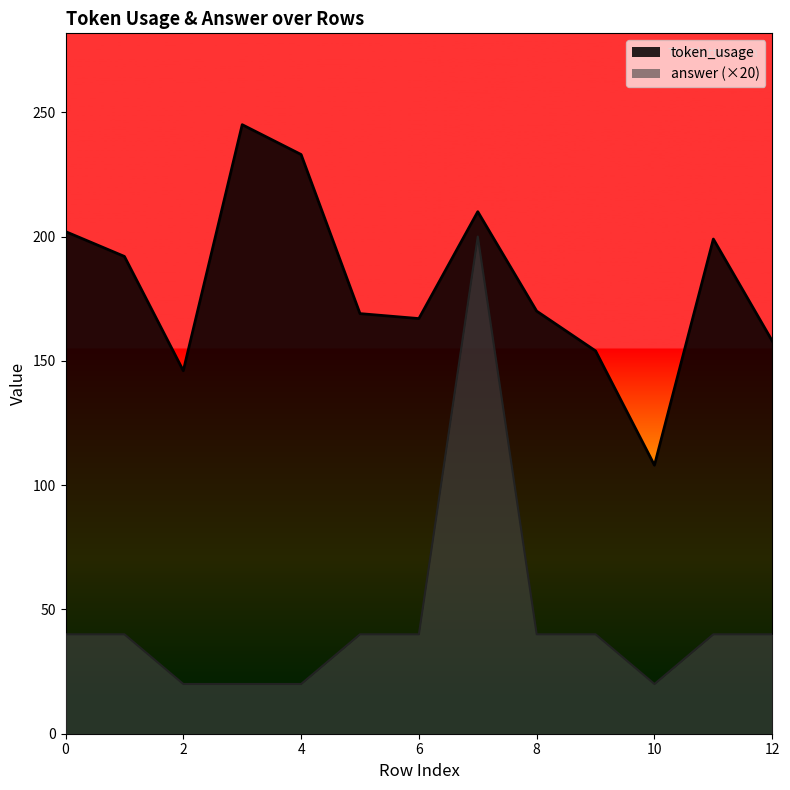

List the labels in order of token_usage value, smallest first.

10, 2, 9, 12, 6, 5, 8, 1, 11, 0, 7, 4, 3